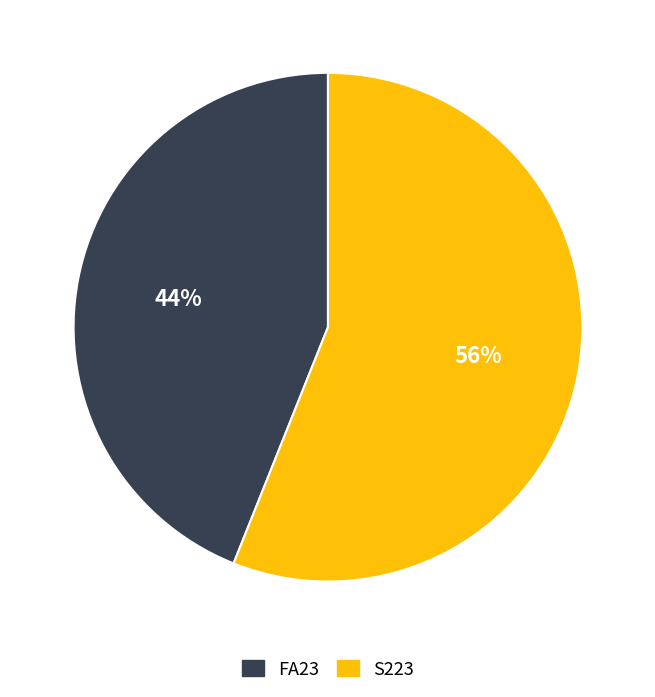

True or false: S223 accounts for 56% of the total.

True